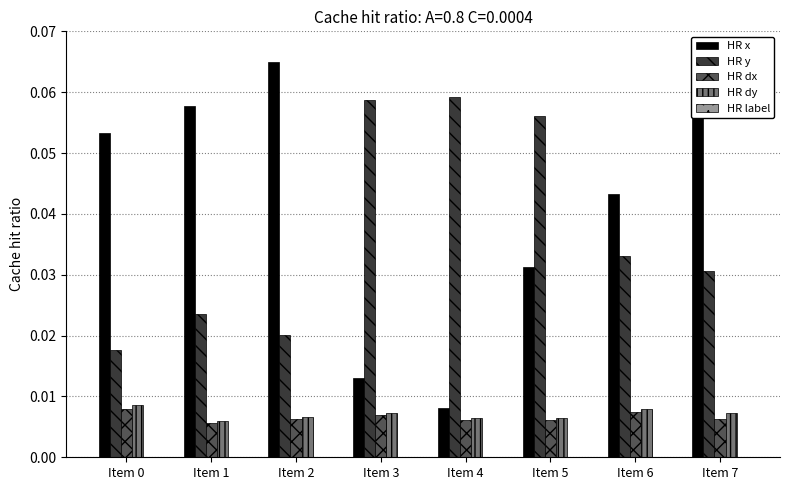

The value of HR y at Item 4 is 0.0. True or false?

False